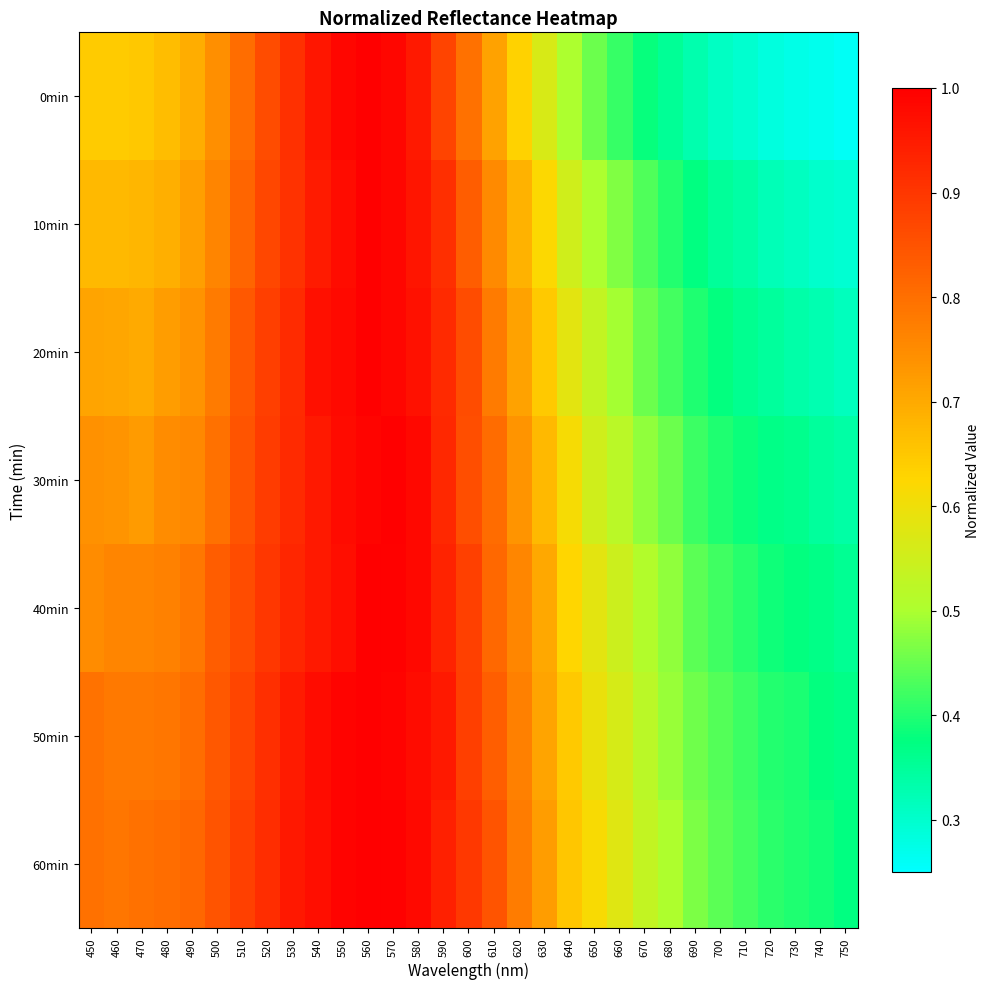

Which series has the largest range (max minus min)?

0min